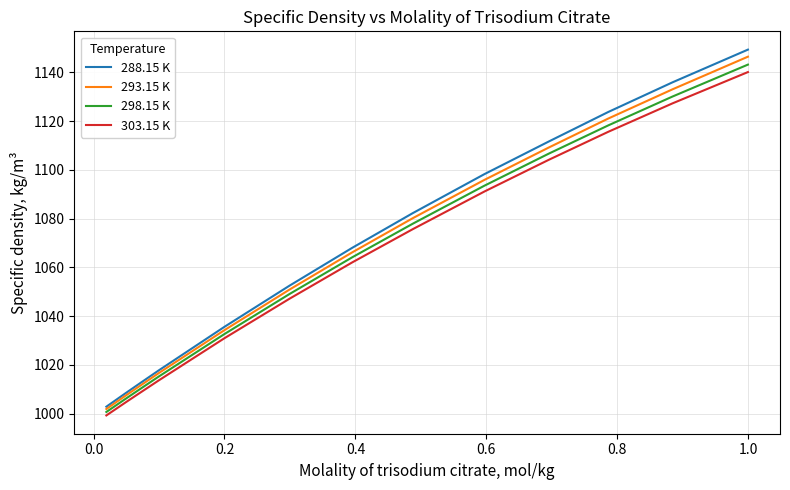

What is the highest value of the 293.15 K series?

1146.4